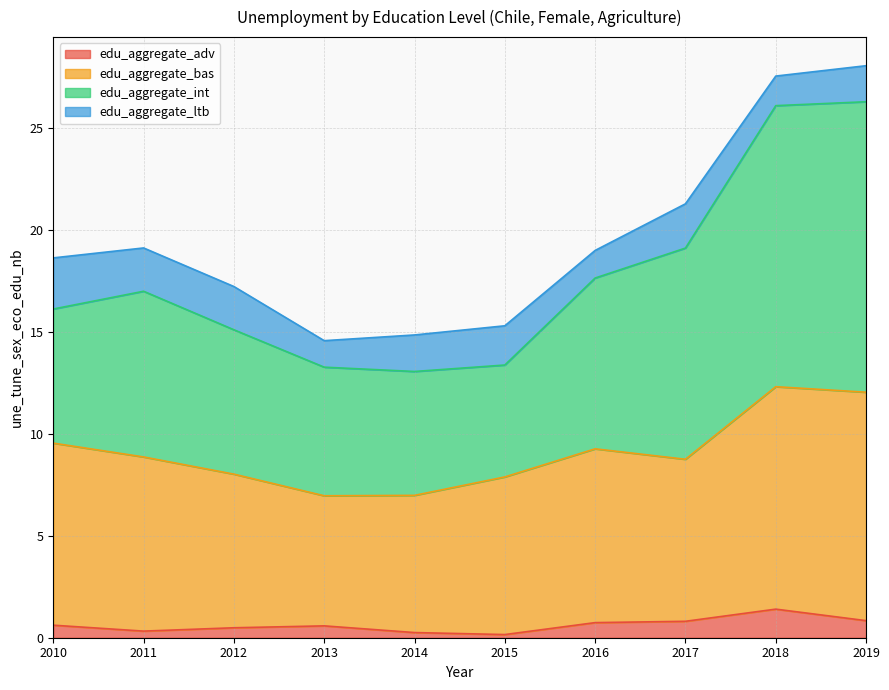

What is the value of the edu_aggregate_adv point at the 2nd from the left?

0.3